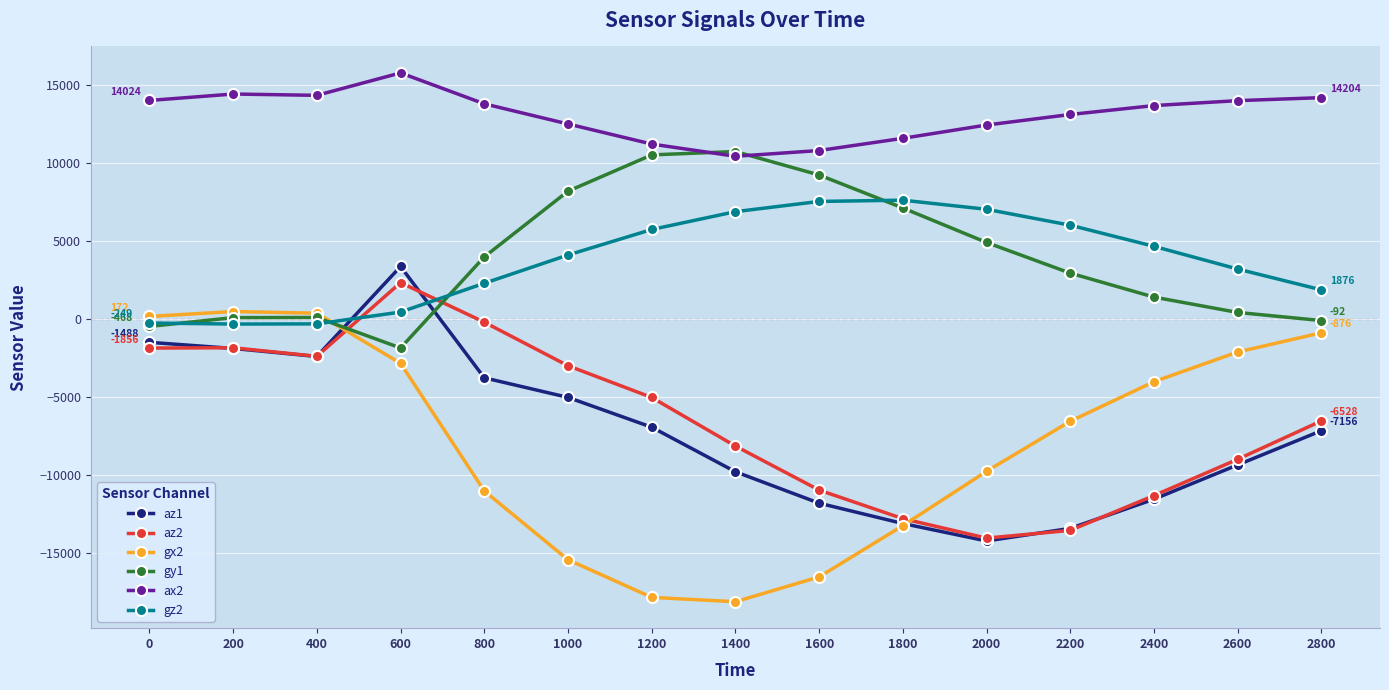

List the series in order of their peak value, lowest first.

gx2, az2, az1, gz2, gy1, ax2